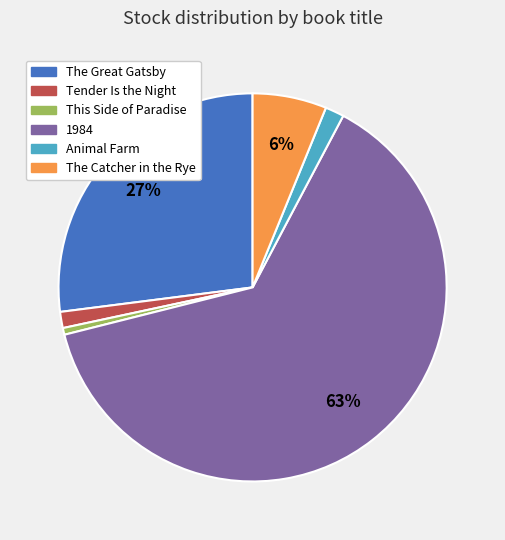

Is there a majority slice in this chart?

Yes